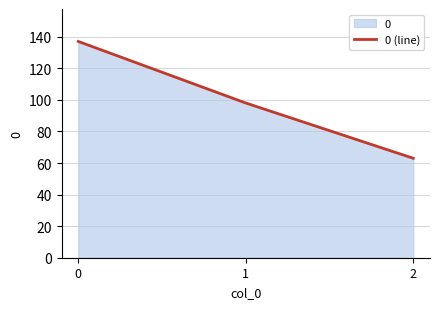

Reading right to left, list all the values displayed in this chart.

2=63	1=98	0=137